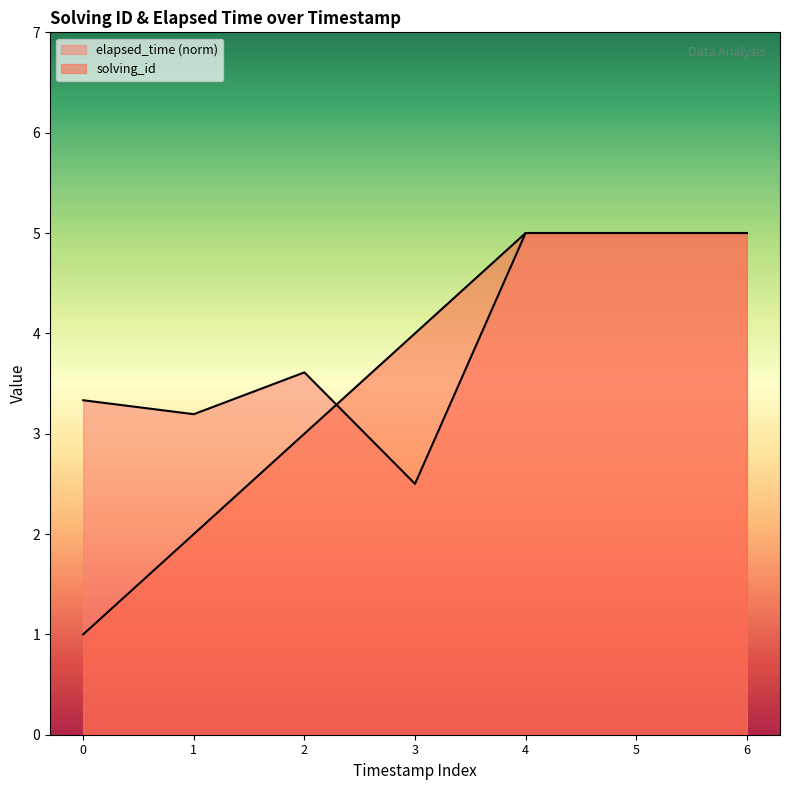

What is the sum of all elapsed_time (norm) values?

27.6